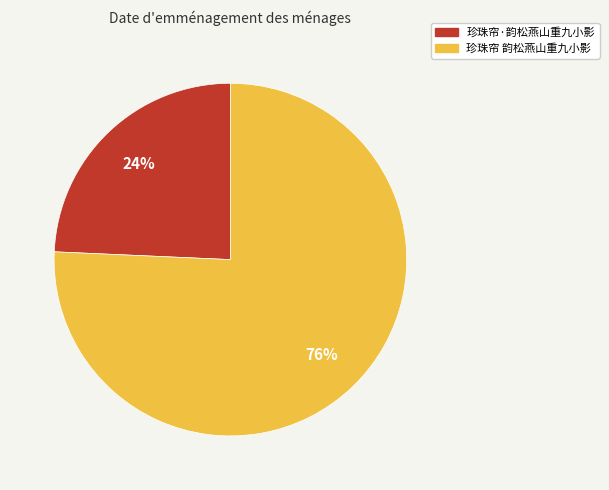

How many slices are in this pie chart?

2